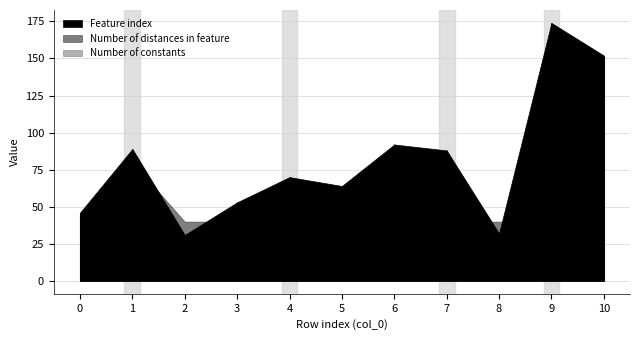

What is the sum of the Number of constants values at 4 and 9?

2